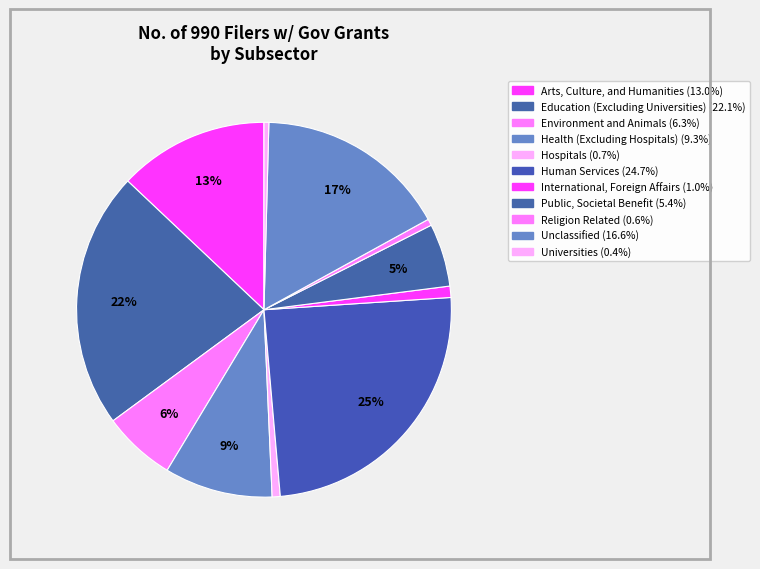

To the nearest percent, what percentage of the pie is Health (Excluding Hospitals)?

9%